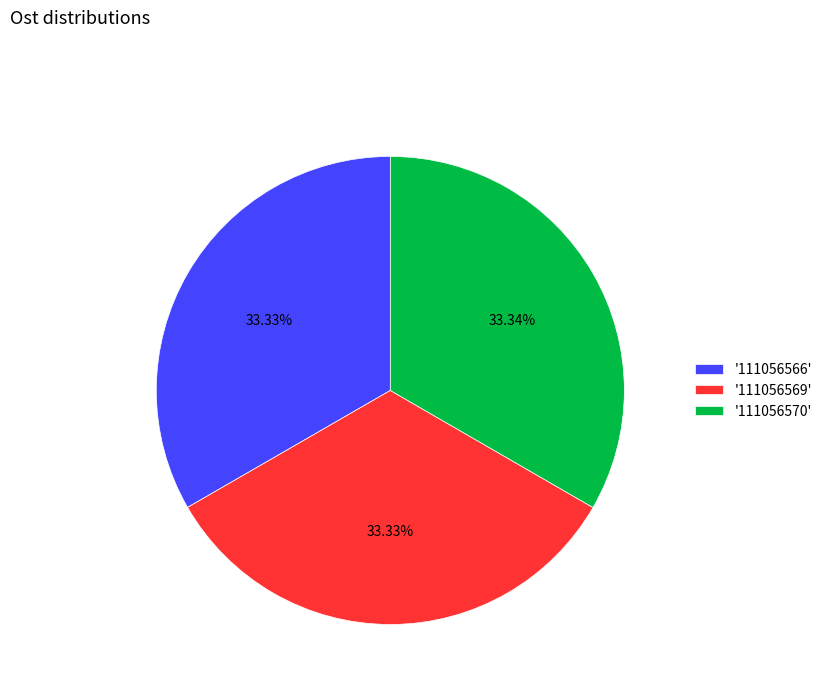

How many slices are in this pie chart?

3